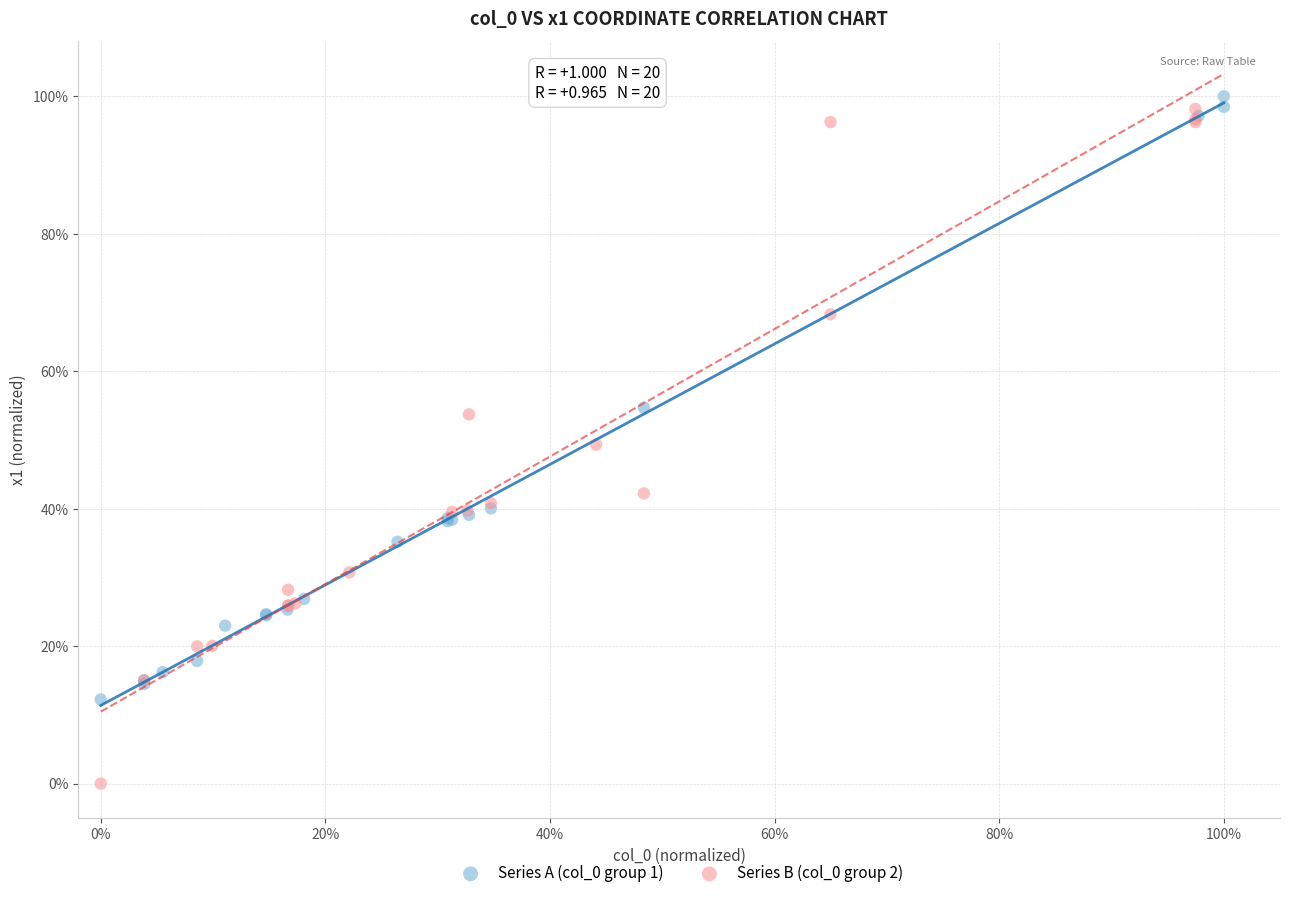

Which series contains the lowest Y value?

Series B (col_0 group 2)